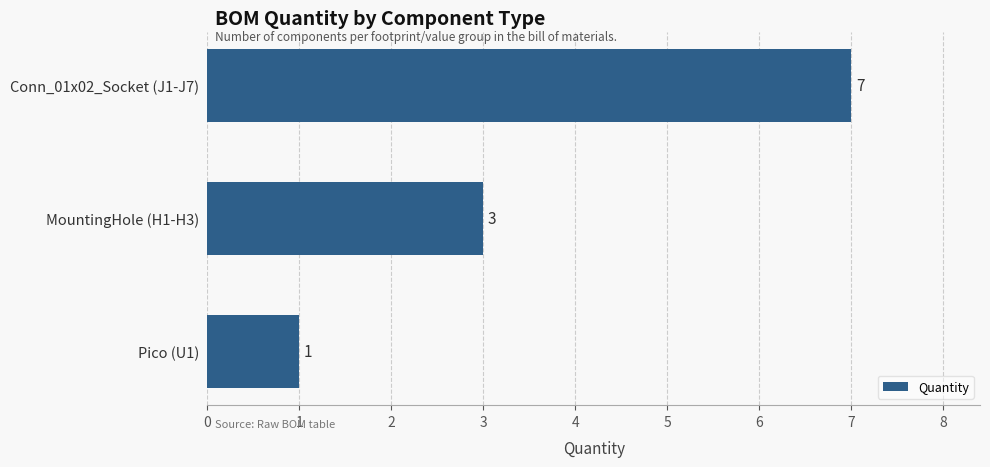

Which category has the highest value across all series?

Conn_01x02_Socket (J1-J7)